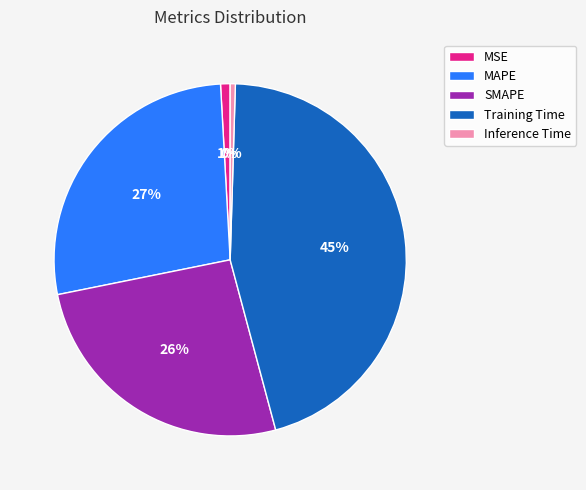

To the nearest percent, what is the average slice percentage?

20%